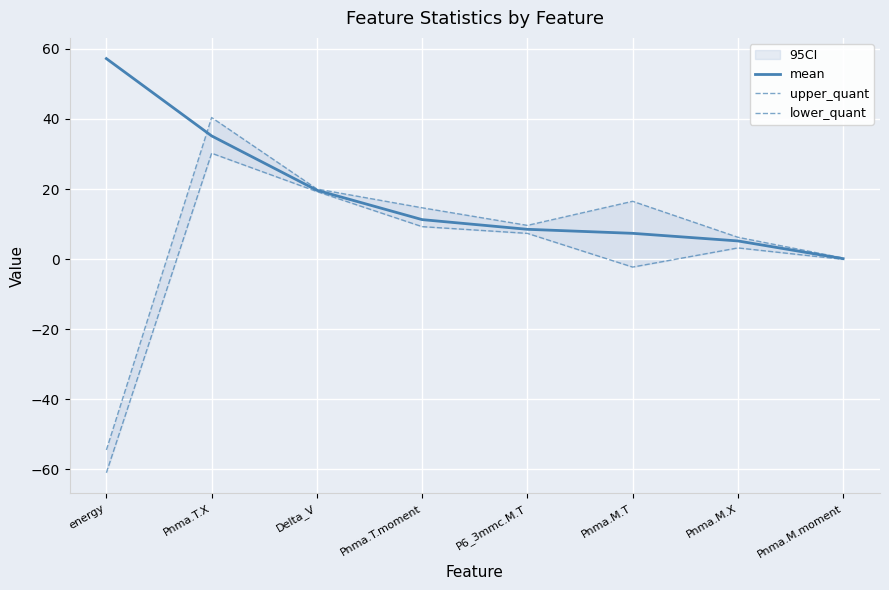

Reading left to right, list all the values displayed in this chart.

mean: energy=57.2	Pnma.T.X=35.2	Delta_V=19.6	Pnma.T.moment=11.3	P6_3mmc.M.T=8.5	Pnma.M.T=7.4	Pnma.M.X=5.2	Pnma.M.moment=0.1
upper_quant: energy=-54.5	Pnma.T.X=40.4	Delta_V=20.0	Pnma.T.moment=14.6	P6_3mmc.M.T=9.6	Pnma.M.T=16.5	Pnma.M.X=6.2	Pnma.M.moment=0.3
lower_quant: energy=-61.0	Pnma.T.X=30.2	Delta_V=19.3	Pnma.T.moment=9.3	P6_3mmc.M.T=7.3	Pnma.M.T=-2.3	Pnma.M.X=3.2	Pnma.M.moment=-0.1